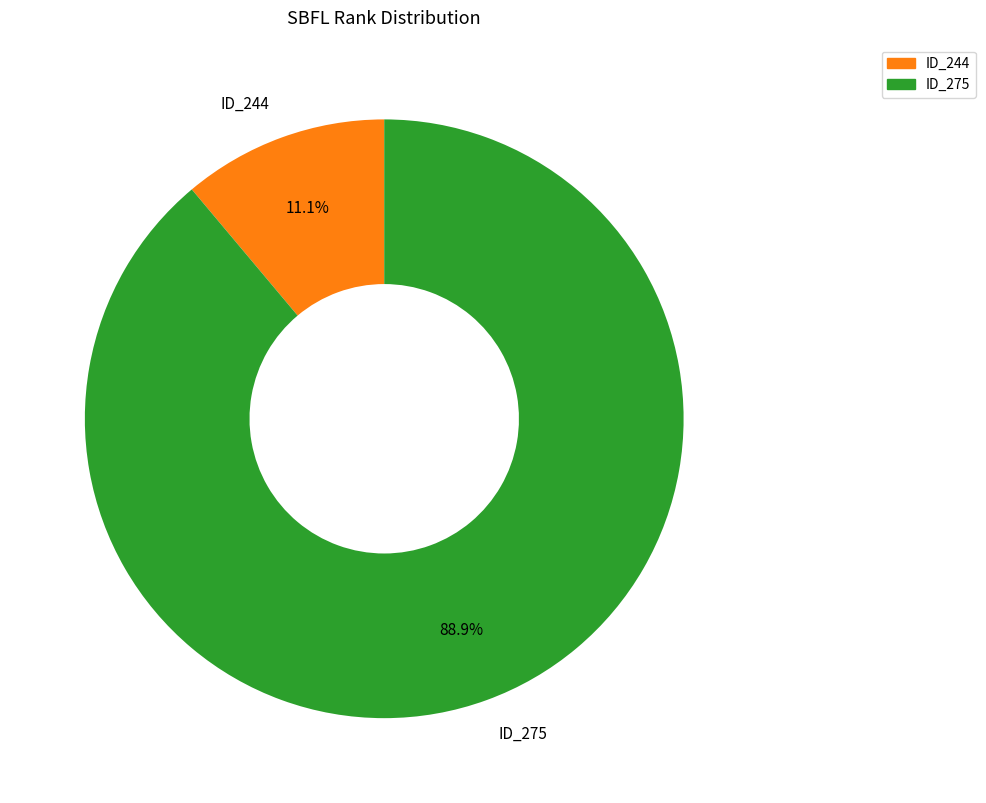

Do ID_244 and ID_275 together represent more than half of the pie?

Yes